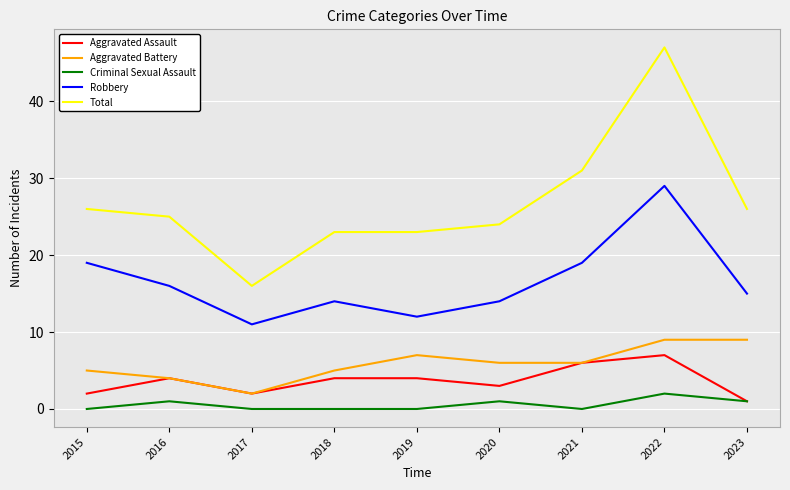

Which series has the widest spread of values?

Total